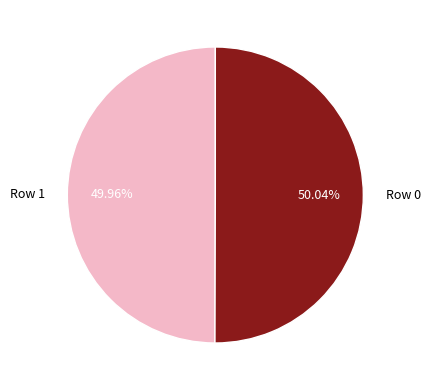

What percentage is the Row 1 slice, to the nearest percent?

50%